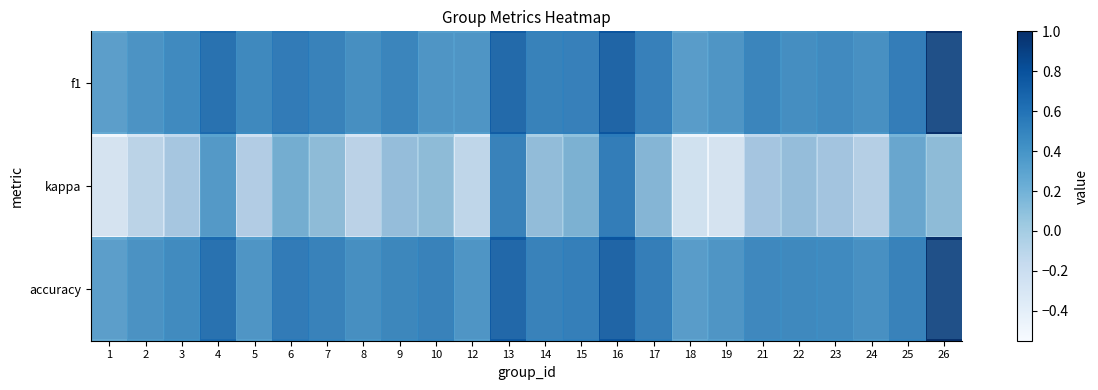

Which series has the largest total across all categories?

accuracy